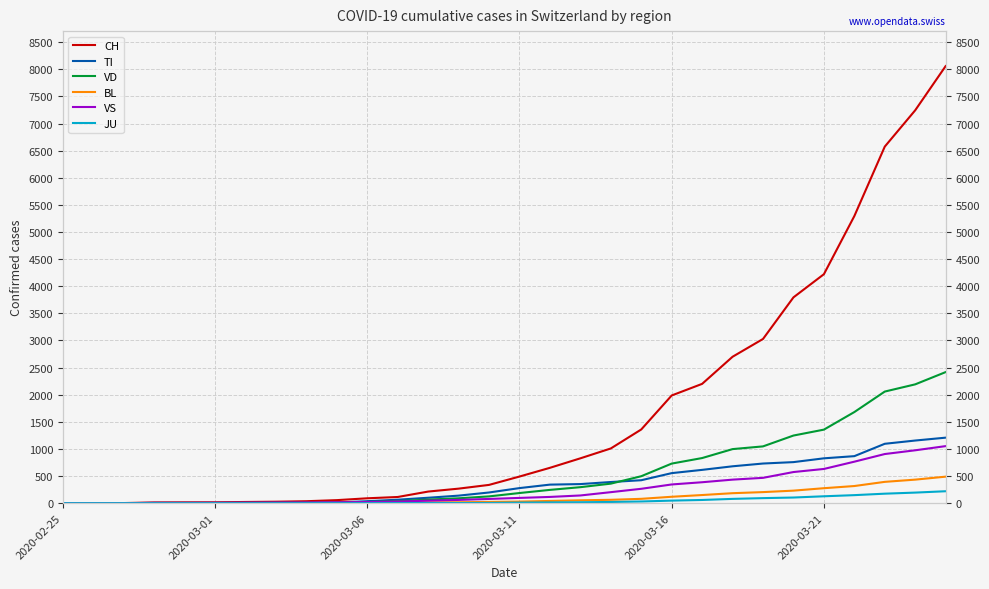

How many values in the JU series are below 10?

15